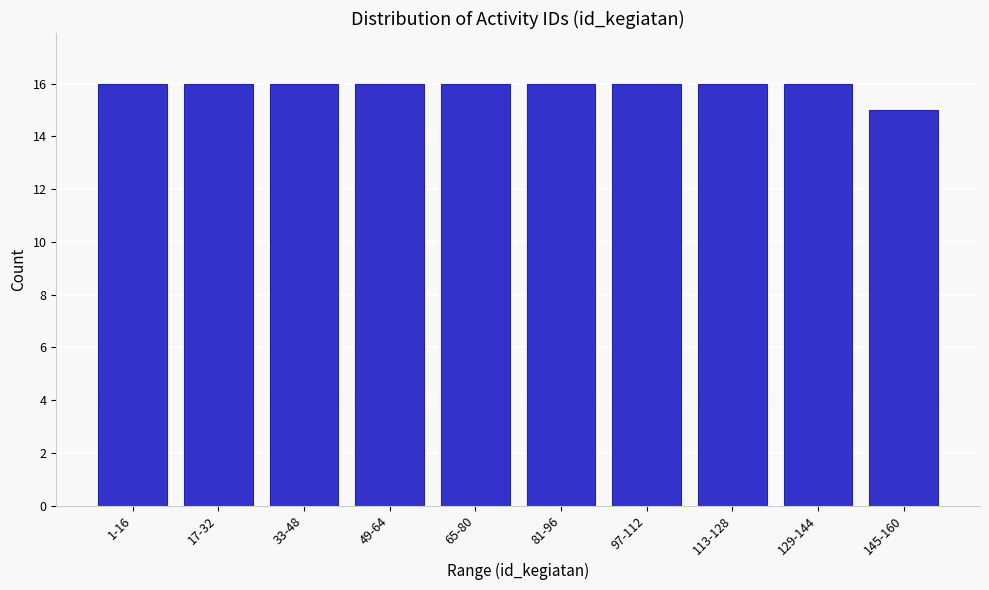

Reading left to right, list all the values displayed in this chart.

16	16	16	16	16	16	16	16	16	15